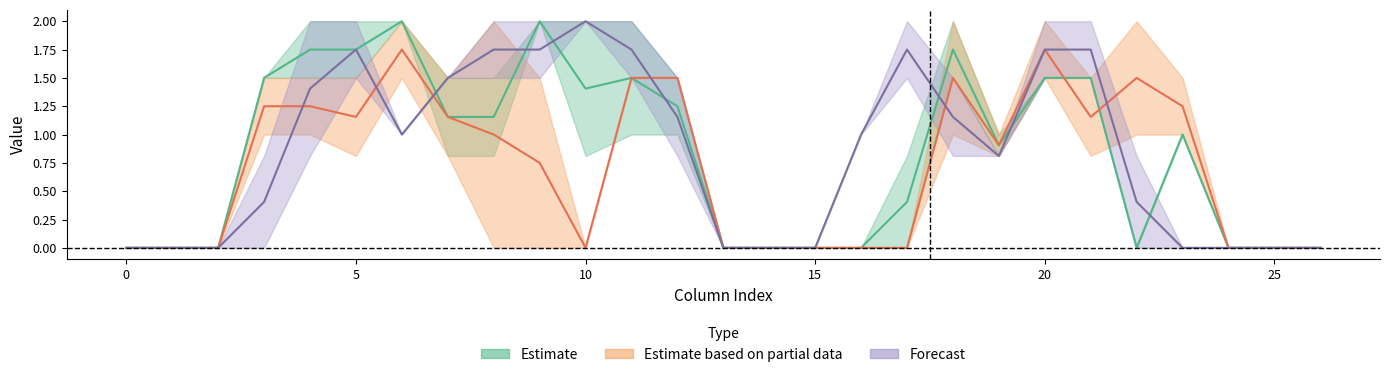

At how many categories does at least one series exceed 1?

16